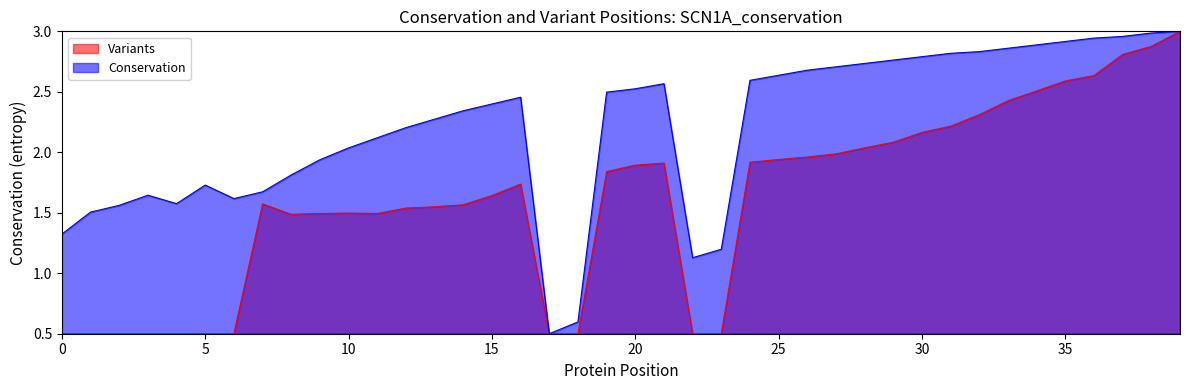

At how many categories does at least one series exceed 2?

26